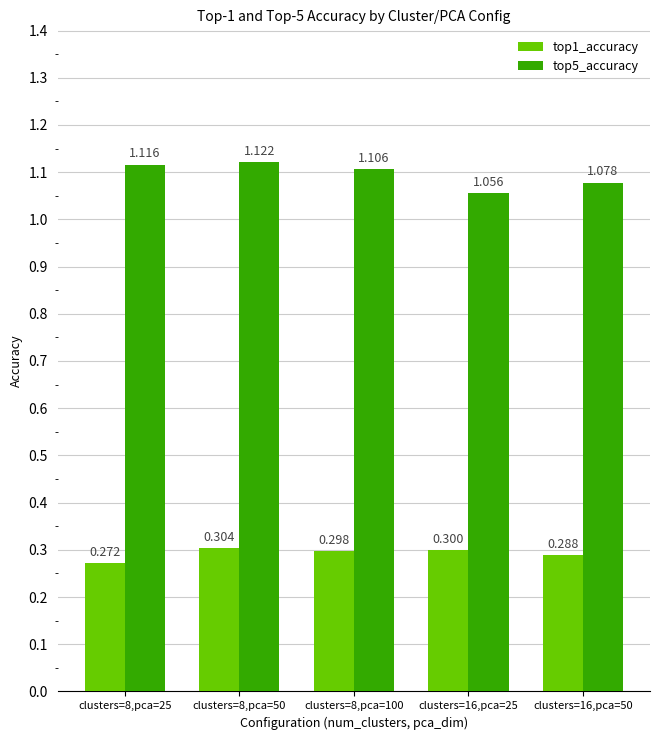

How many bars are there in each group?

2